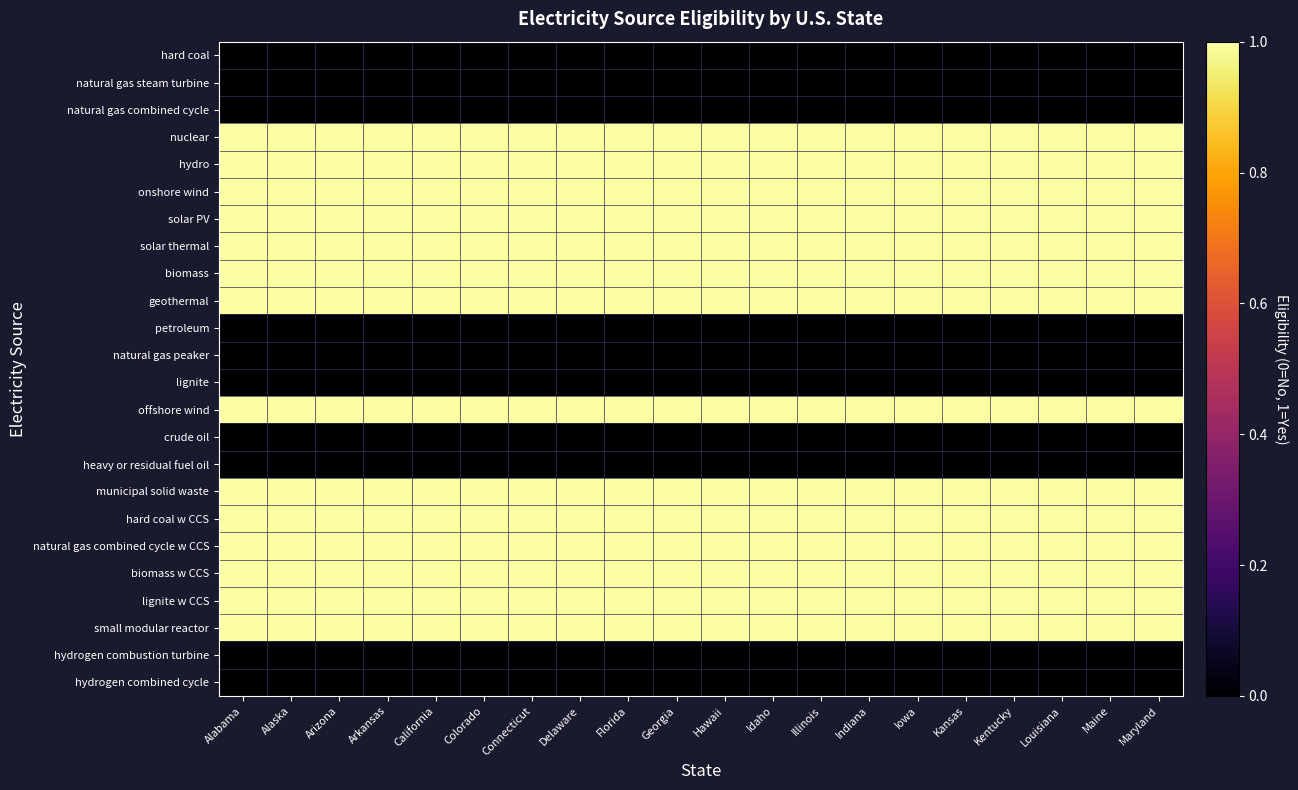

What is the total value across all series at Louisiana?

14